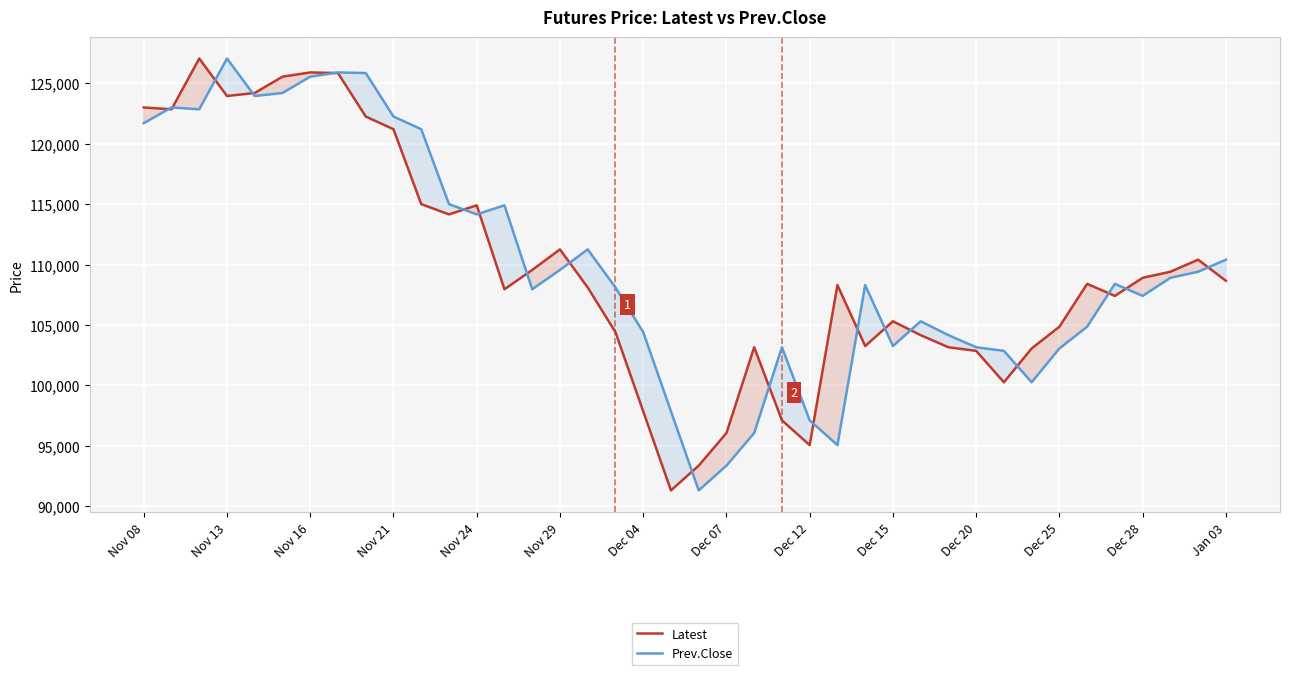

How many data points in Latest are above 108400?

19